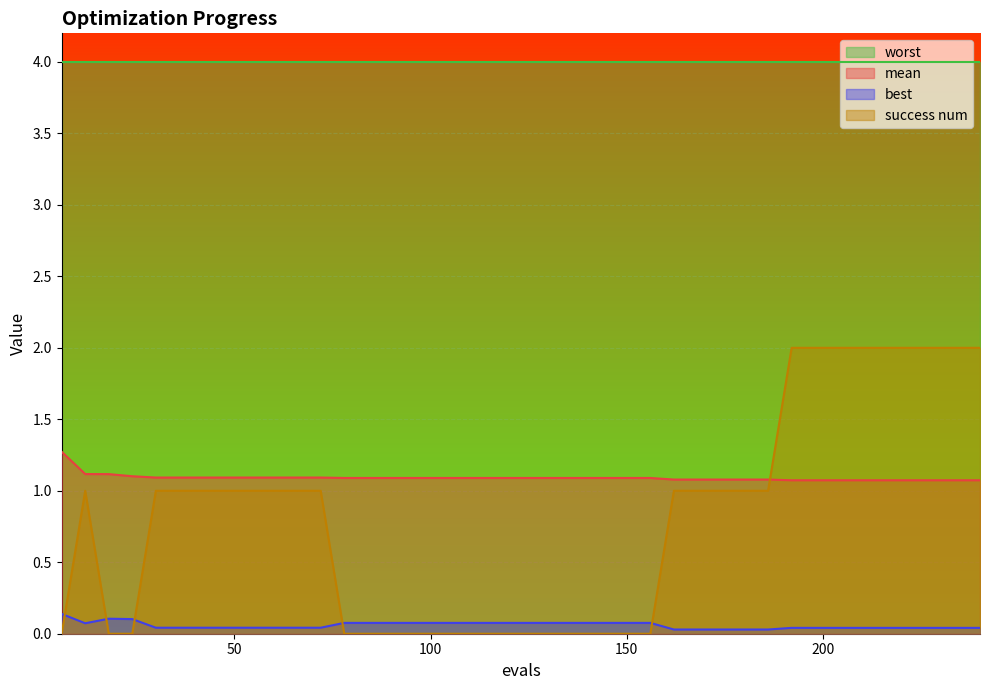

Is it true that best equals 0.0 at 234?

True